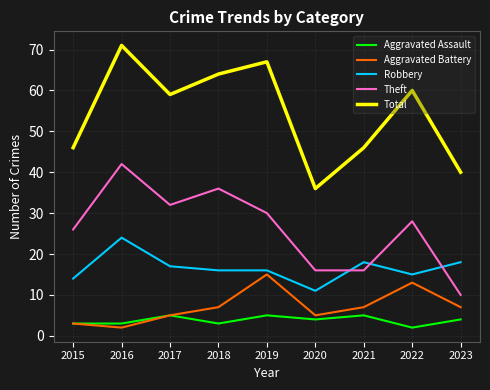

At which category is the sum across all series the highest?

2016